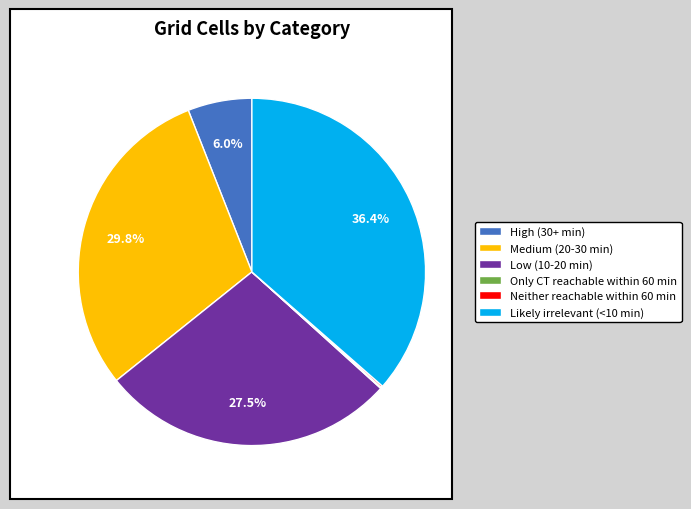

Do High (30+ min) and Medium (20-30 min) together represent more than half of the pie?

No